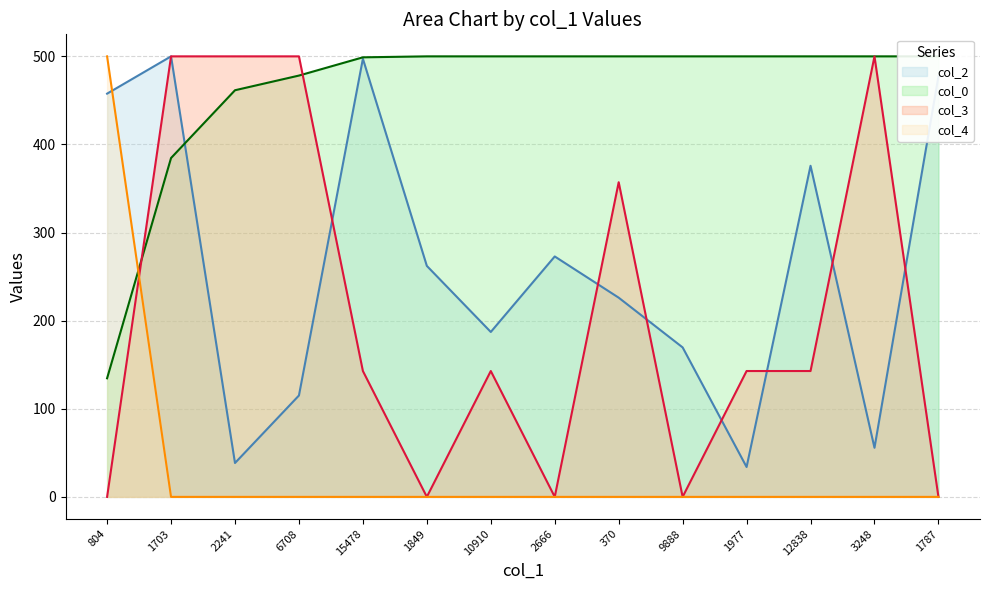

Which series has the largest total across all categories?

col_0